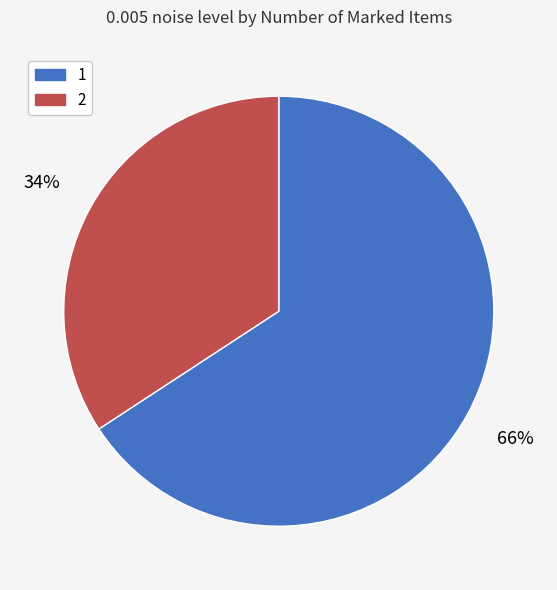

Is the sum of 1 and 2 greater than half?

Yes